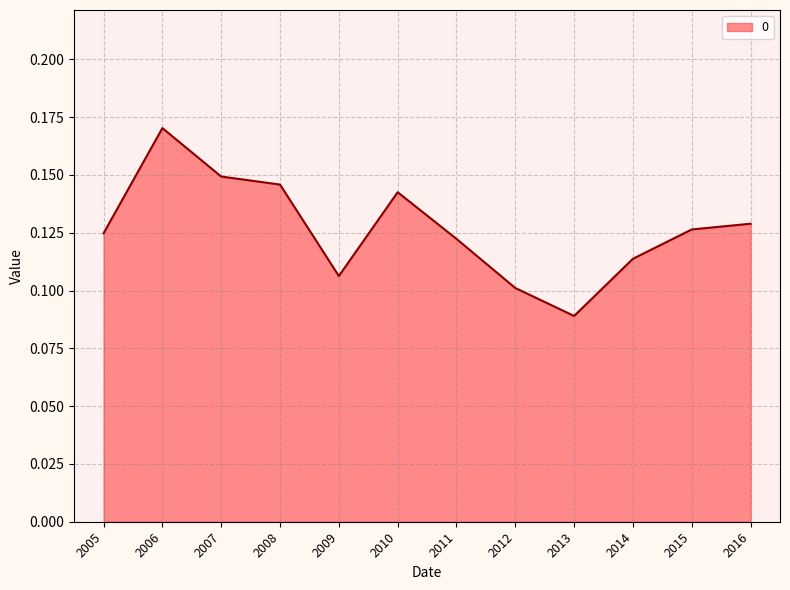

At which category does the data reach its first local peak?

2006